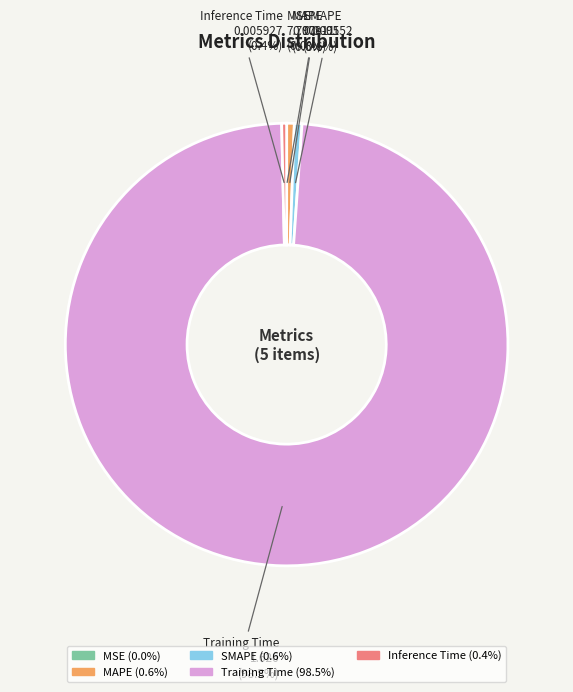

To the nearest percent, what percentage of the pie is MAPE?

1%